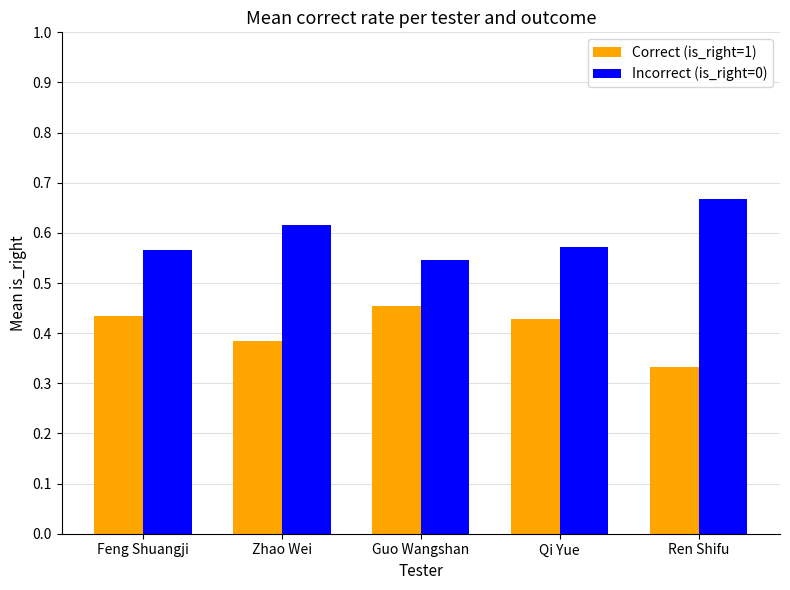

Which series has the largest total across all categories?

Incorrect (is_right=0)